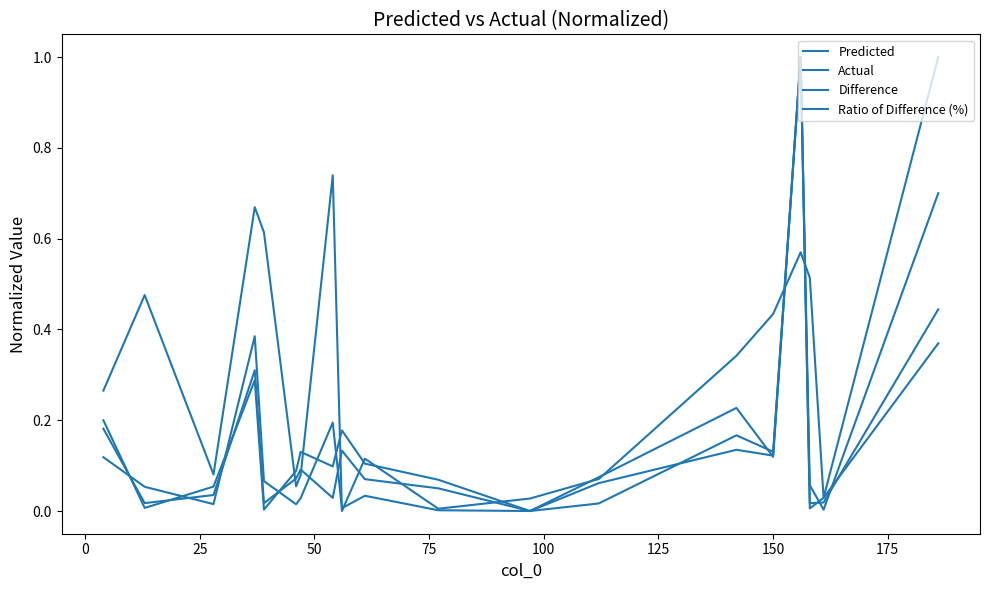

How many lines are shown in the chart?

4